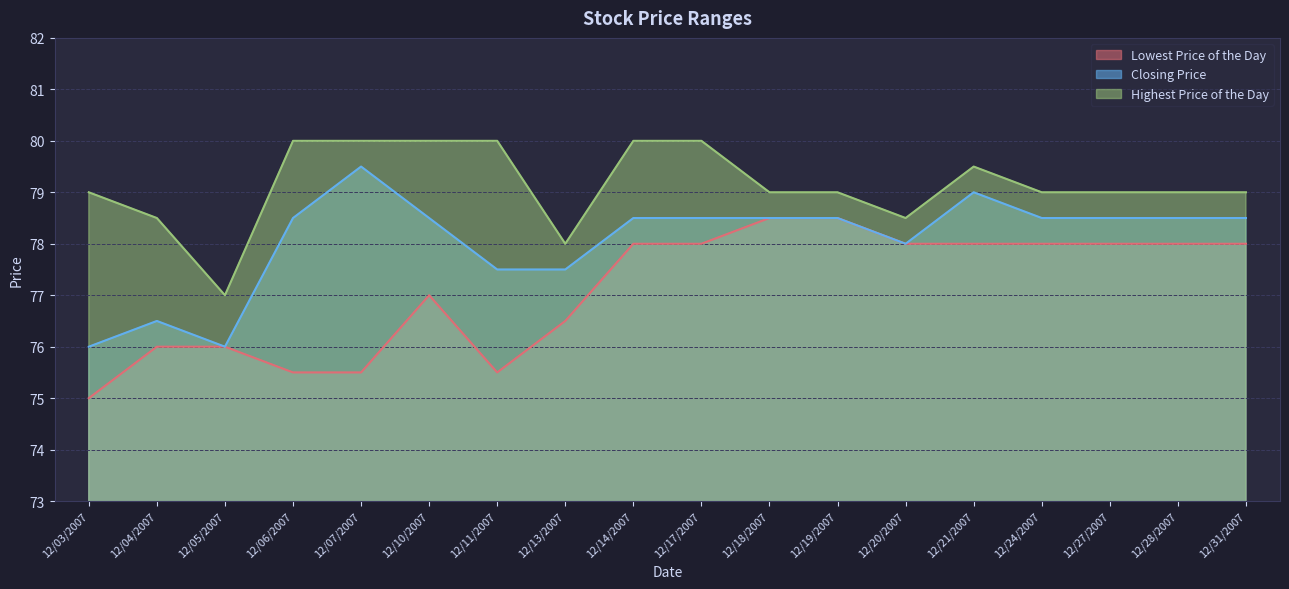

Where is the first local minimum for Highest Price of the Day?

12/05/2007